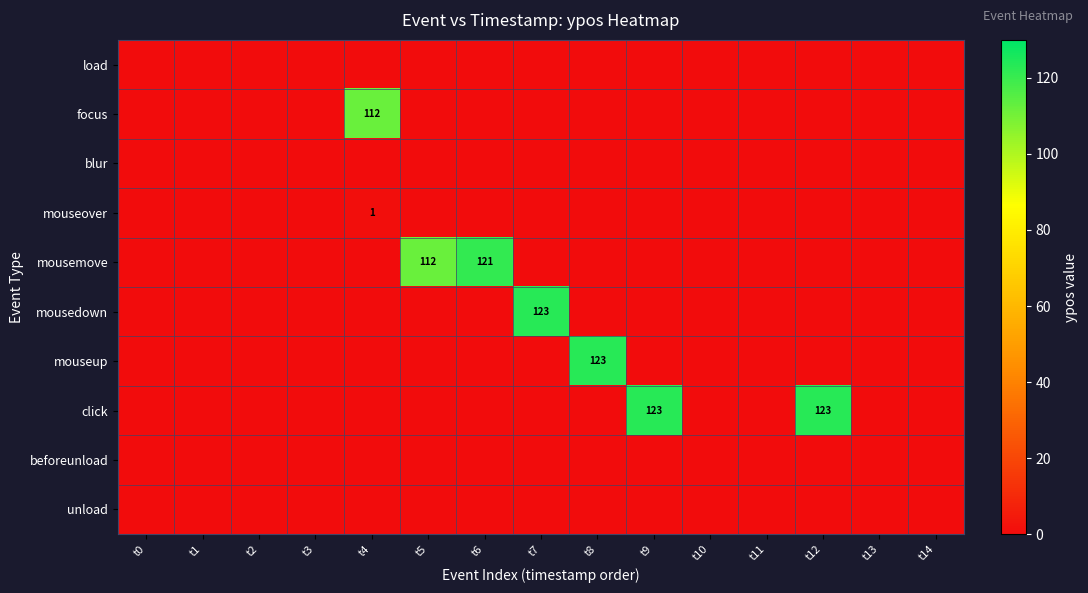

What is the difference between the click values at t4 and t9?

123